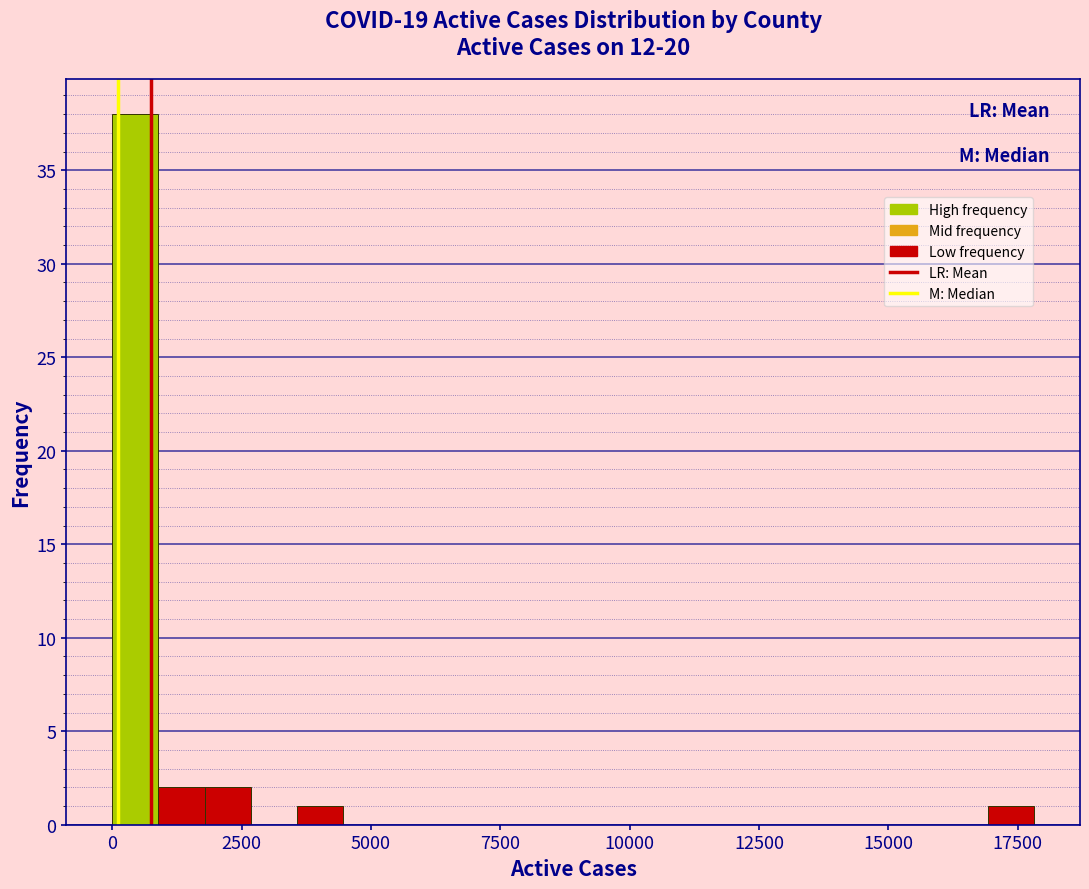

Around what value on the x-axis is the tallest bar? Give the approximate position of its centre, as read against the axis.

500